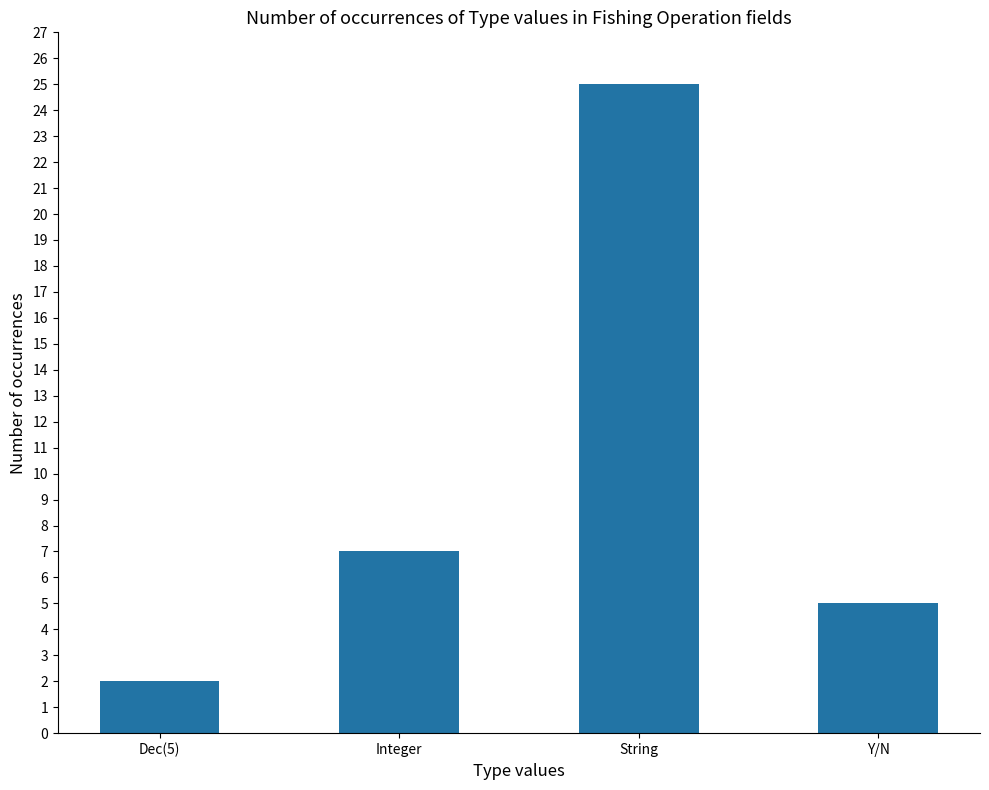

What position from the left is Dec(5)?

1